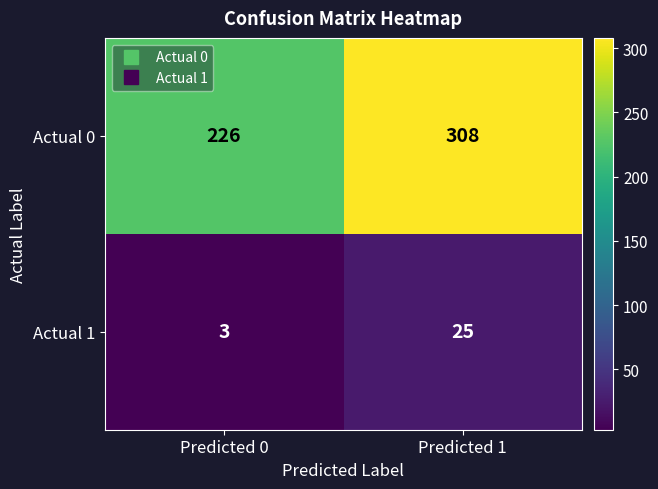

True or false: Actual 0 has a value of 78 at Predicted 1.

False